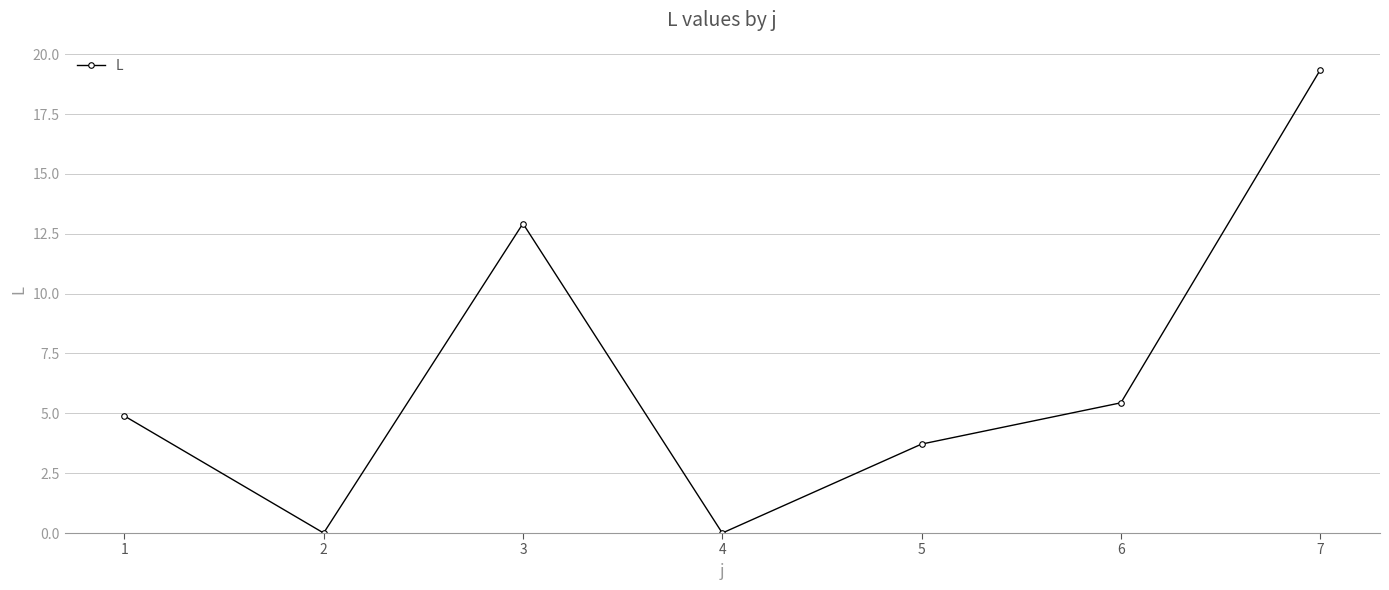

What is the sum of all values?

46.3